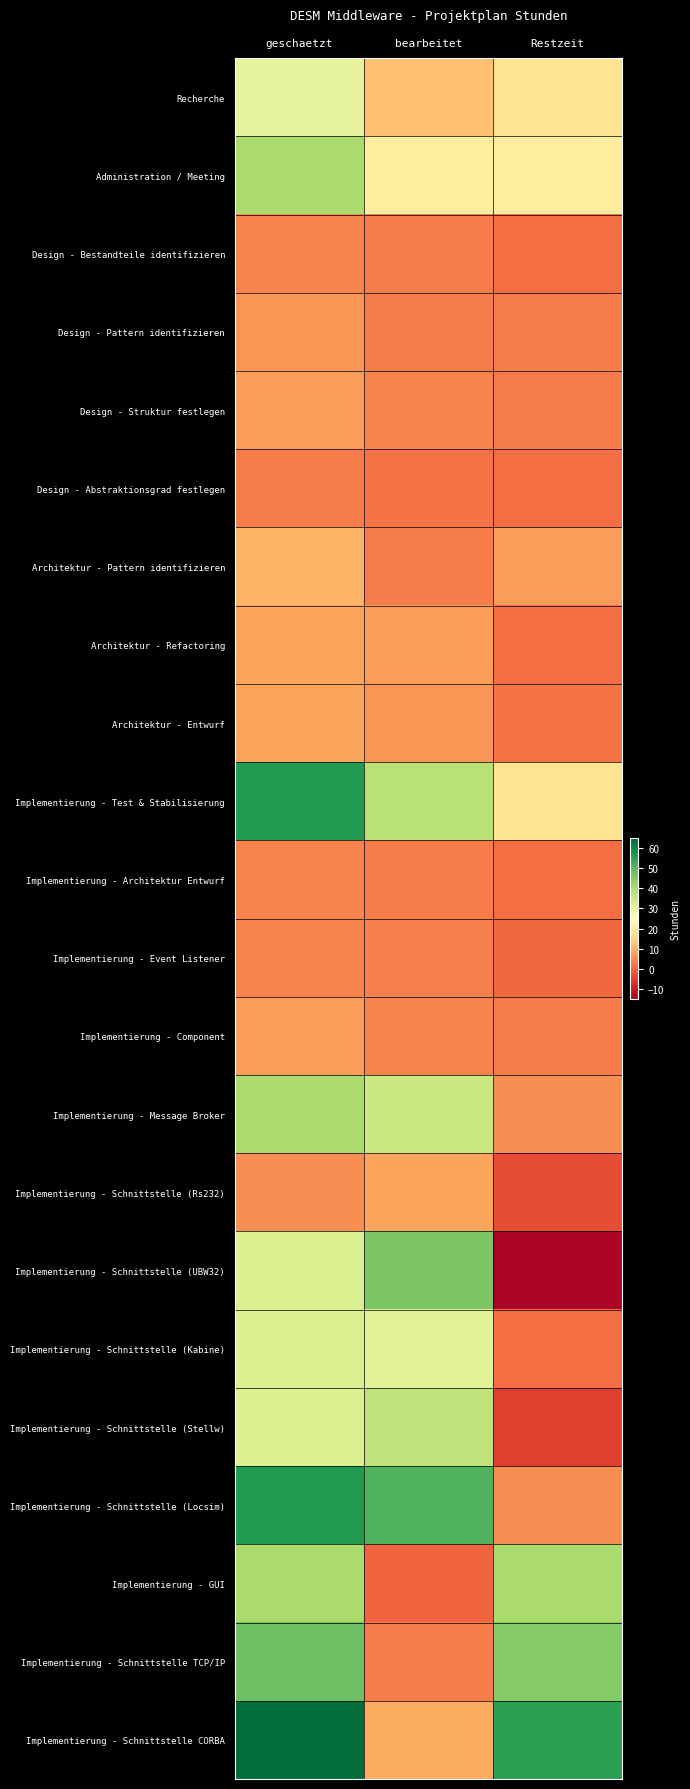

Which series has the largest total across all categories?

Implementierung - Schnittstelle CORBA